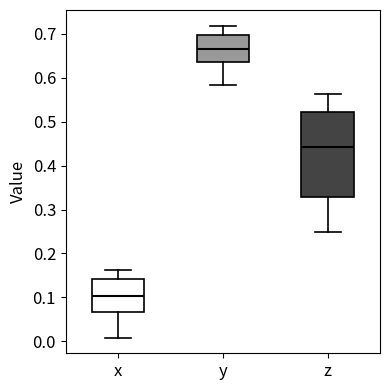

Where is the upper edge of the box for z on the y-axis? The values are not printed on the chart, so give them approximately, as read against the axis.

0.52